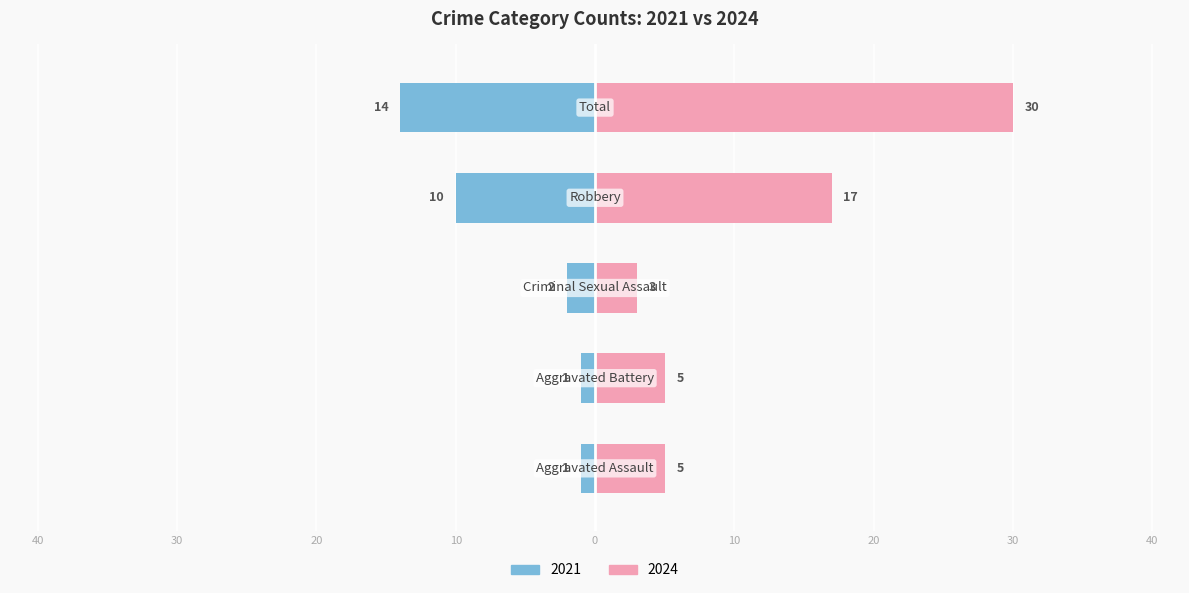

Is it true that 2021 equals 14 at Total?

True